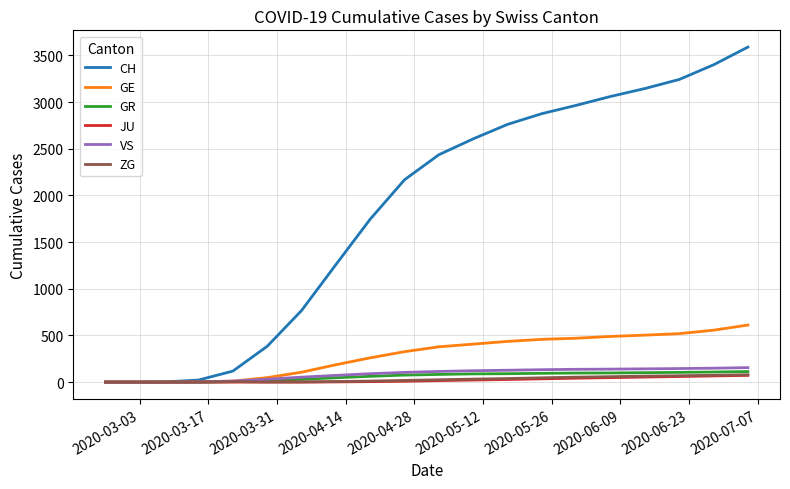

Which series has the largest range (max minus min)?

CH